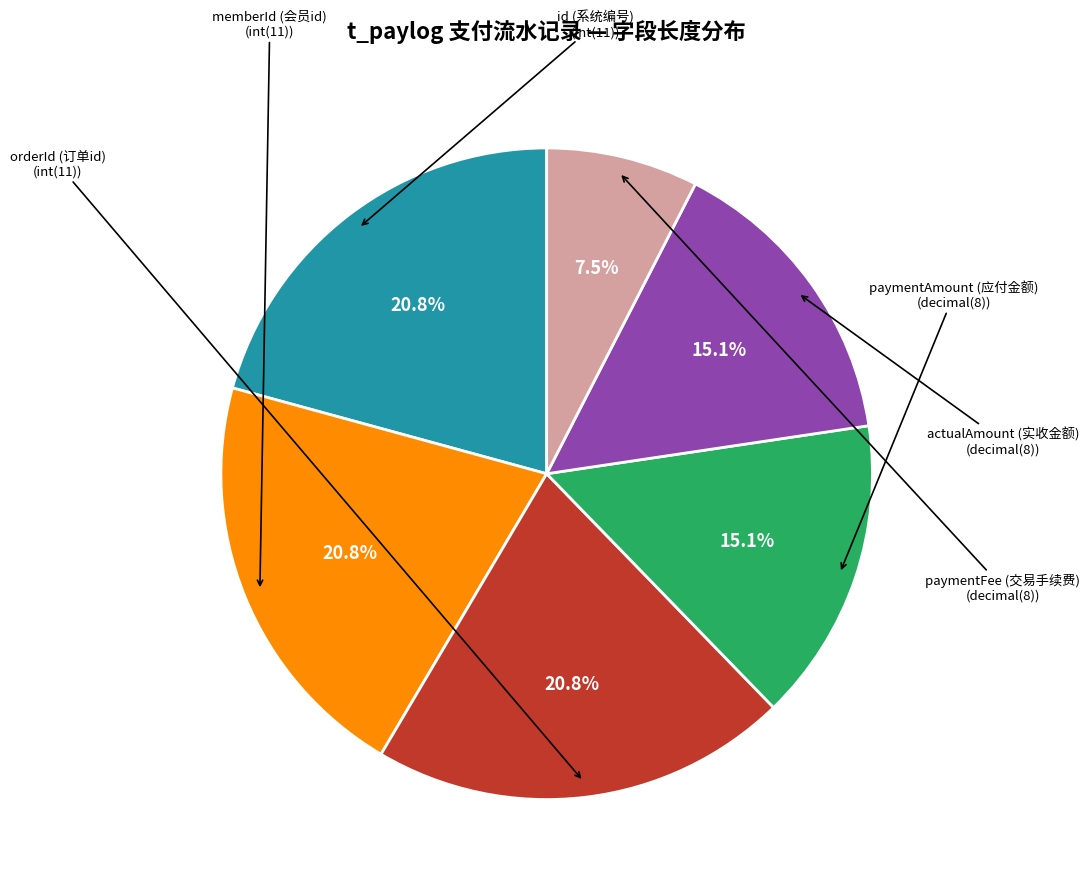

Does any single category account for the majority?

No